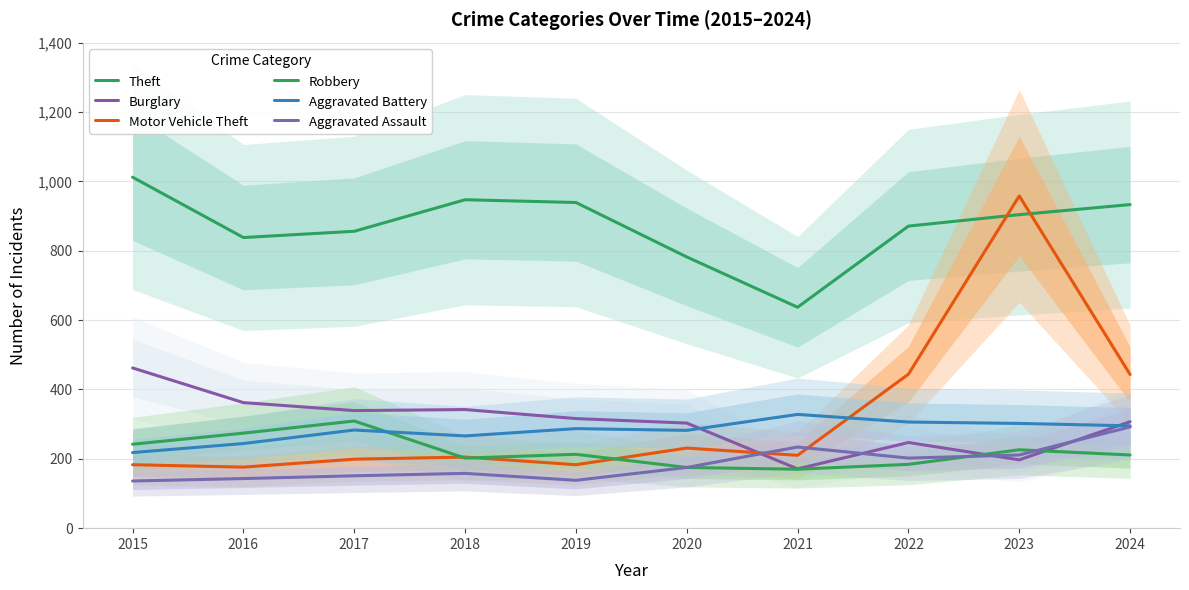

Is the value of Aggravated Assault at 2023 greater than the value of Aggravated Battery at 2017?

No